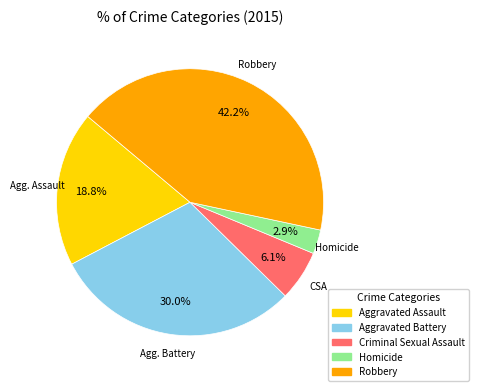

Count the number of slices in the pie.

5